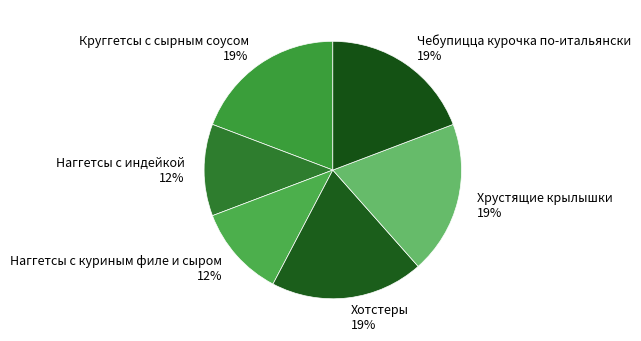

Does Хотстеры account for over 50% of the chart?

No